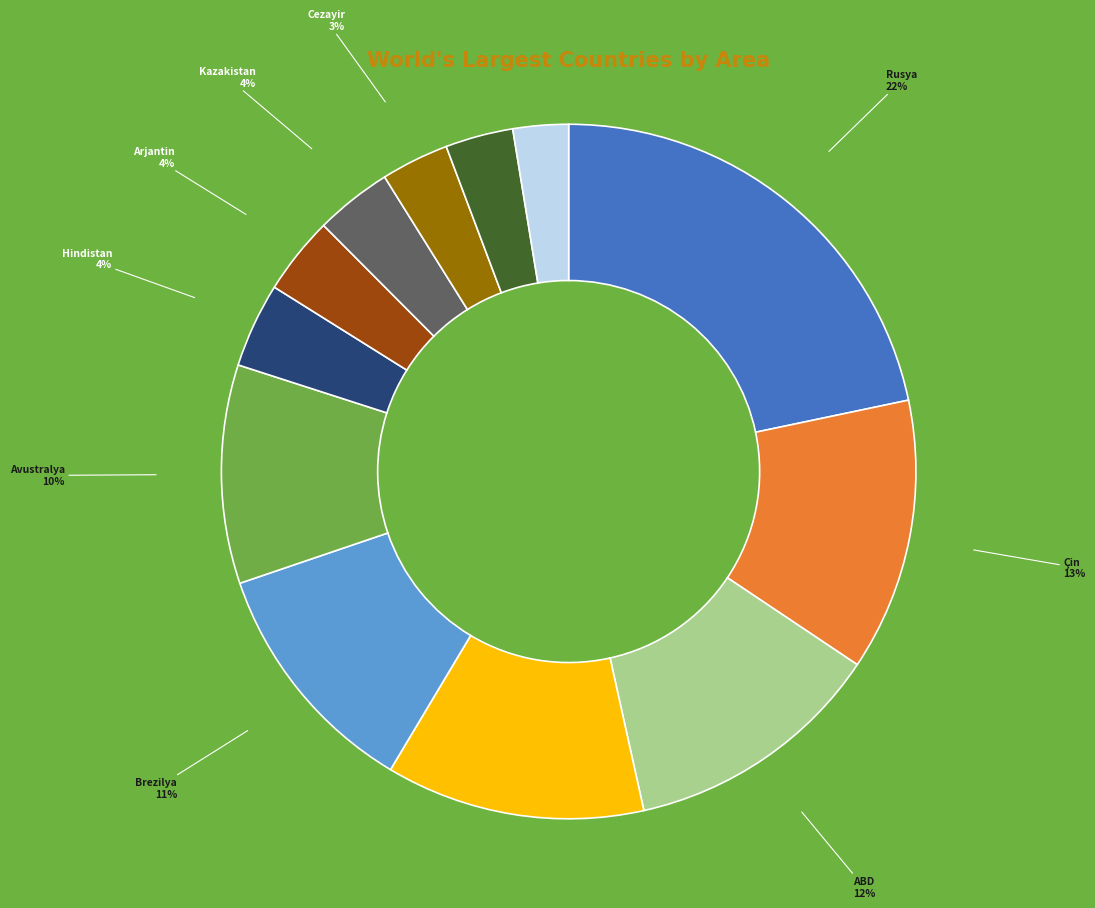

Is there any slice that represents more than half of the pie?

No